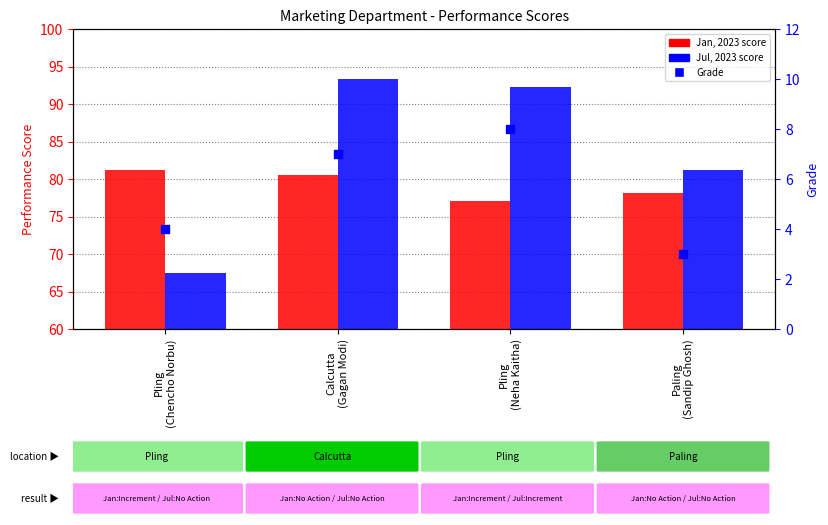

Is the value of Grade at Paling
(Sandip Ghosh) greater than the value of Jan, 2023 at Pling
(Neha Kaitha)?

No